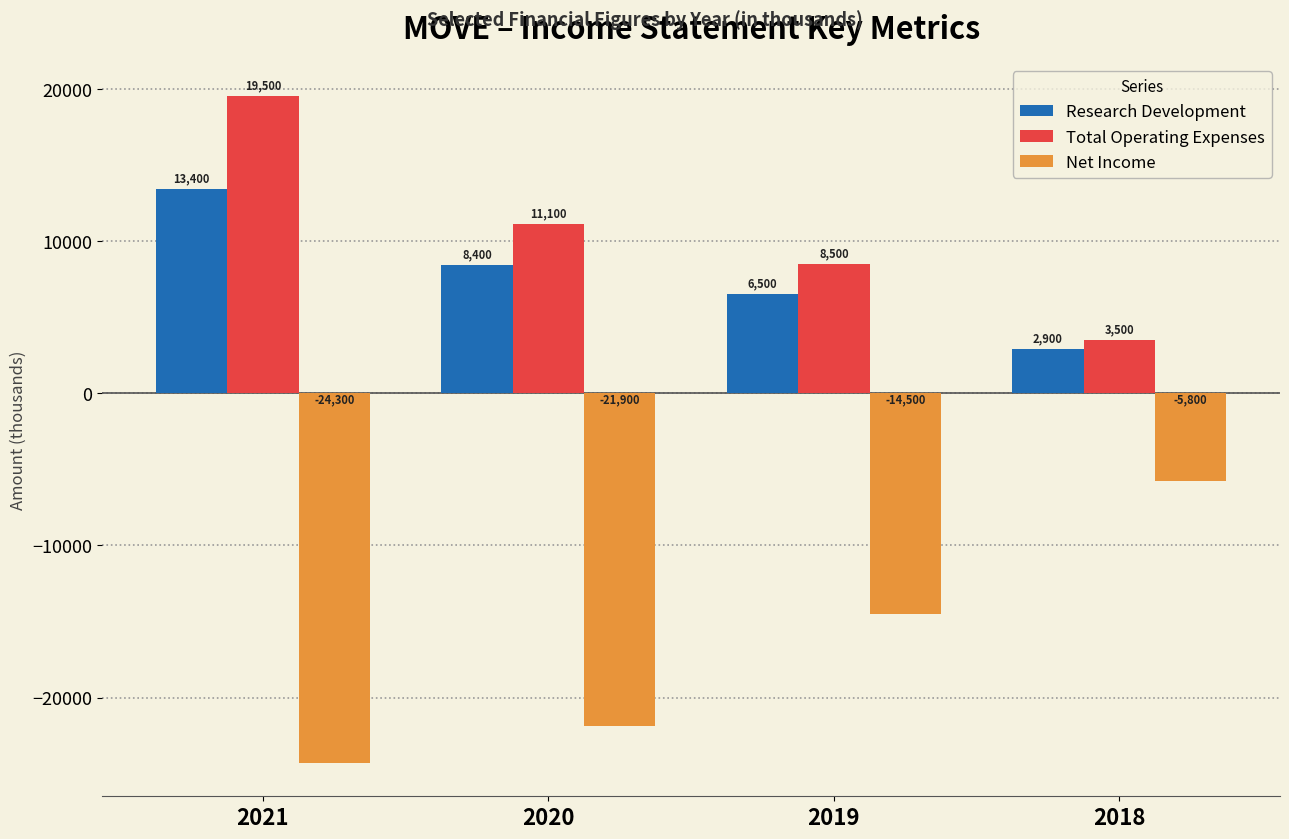

True or false: Total Operating Expenses has a value of 19500 at 2021.

True